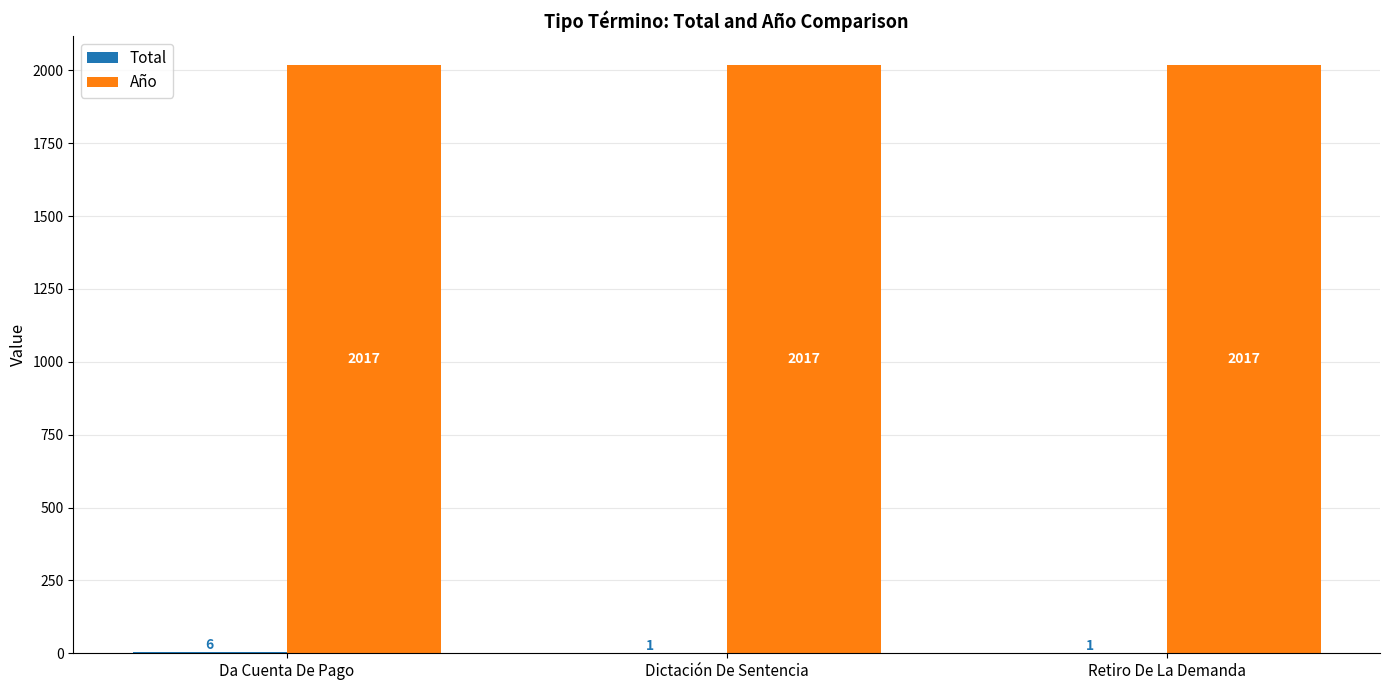

The value of Año at Da Cuenta De Pago is 2017. True or false?

True